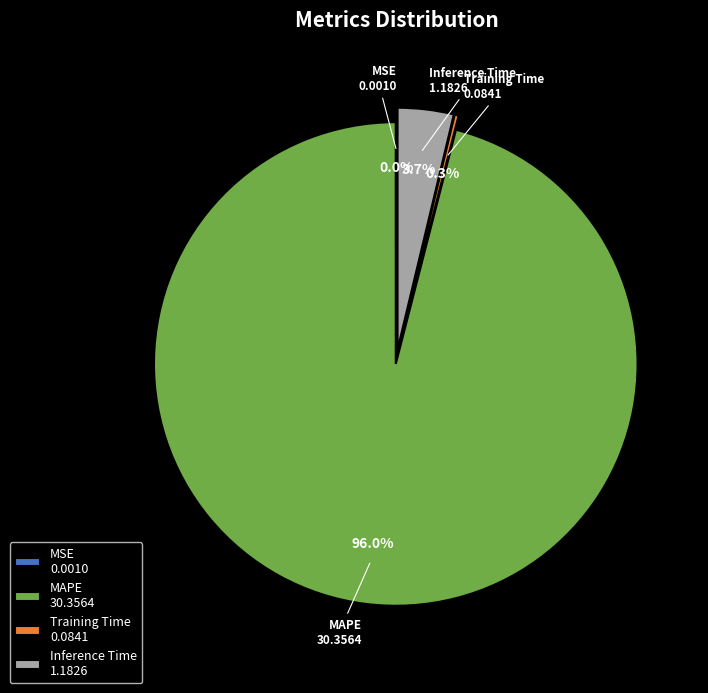

How many slices are in this pie chart?

4